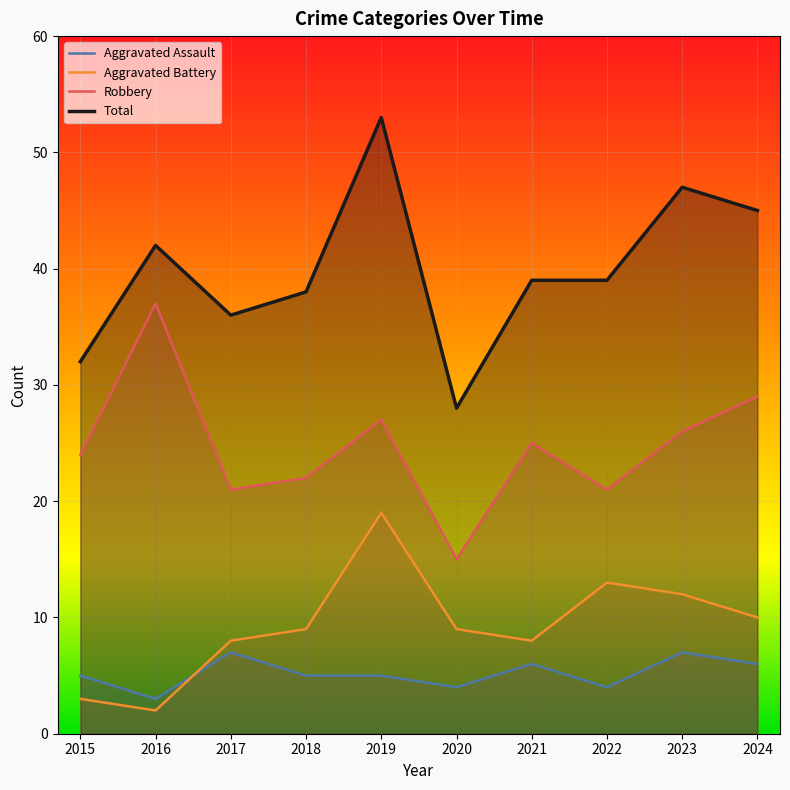

How many lines are shown in the chart?

4